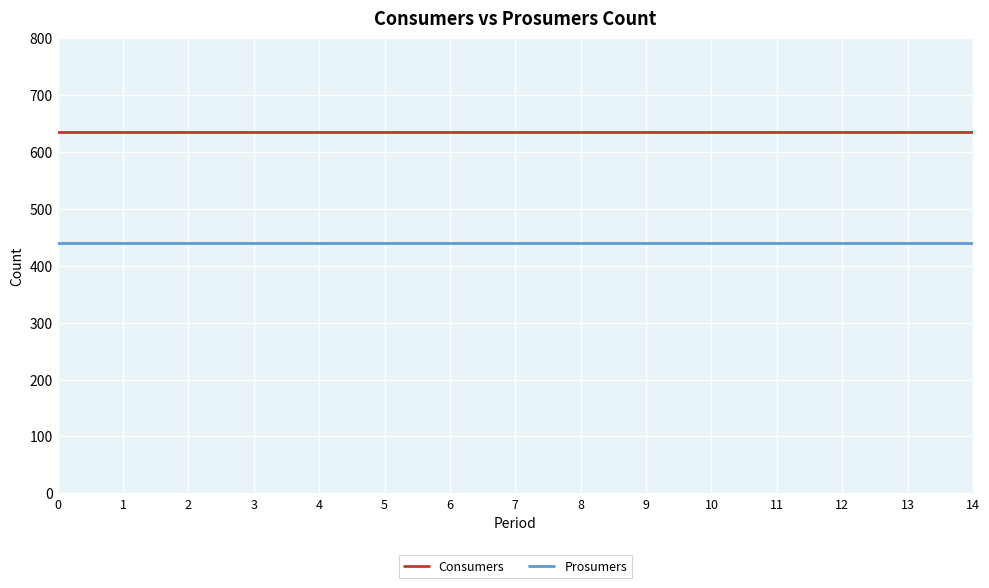

Reading left to right, transcribe all the data shown in this chart.

Consumers: 635	635	635	635	635	635	635	635	635	635	635	635	635	635	635
Prosumers: 440	440	440	440	440	440	440	440	440	440	440	440	440	440	440